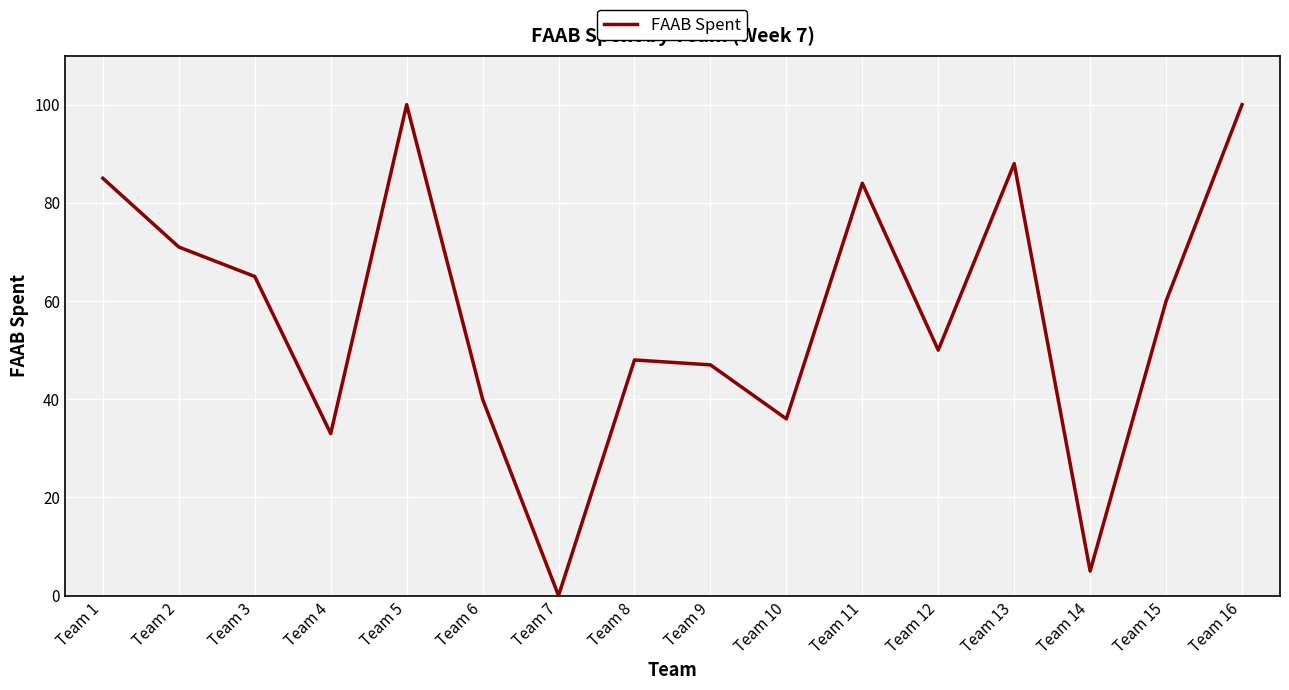

True or false: the data shows 174 at Team 16.

False